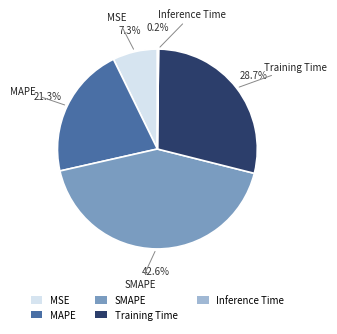

Approximately how many times larger is the value at MAPE compared to Training Time?

0.7